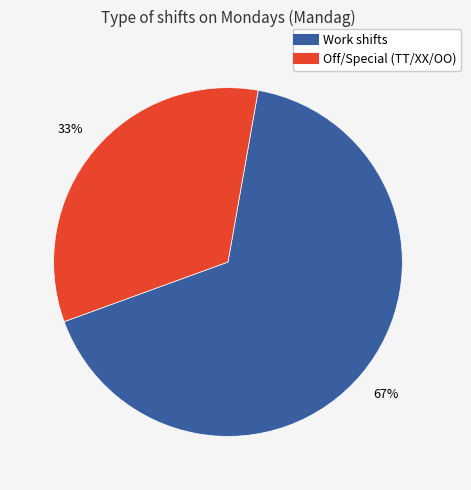

To the nearest percent, what is the average slice percentage?

50%